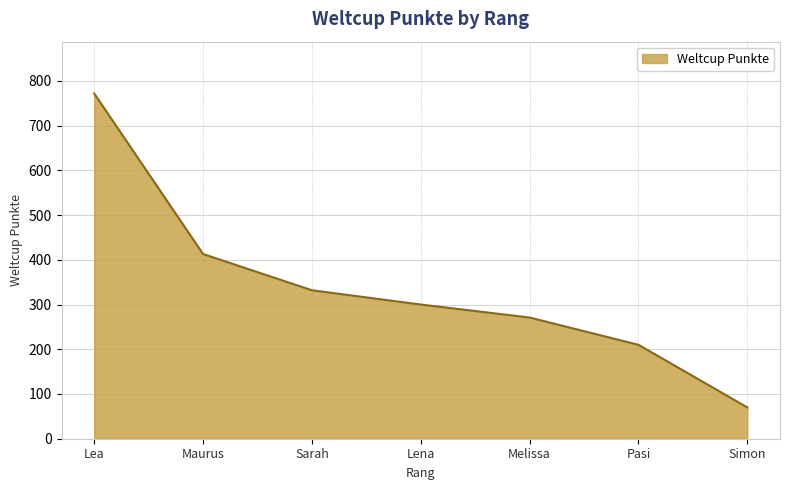

What is the ratio of the value at Pasi to the value at Simon?

3.0